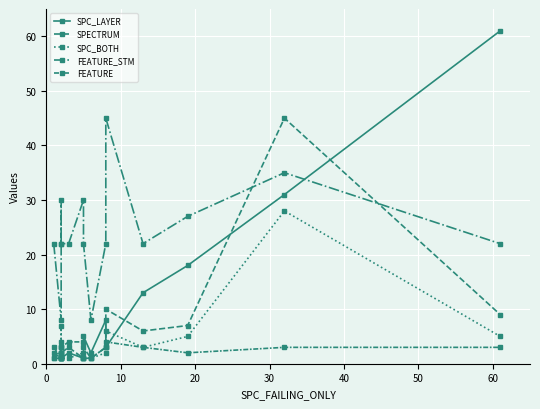

What is the average value of the SPECTRUM series?

6